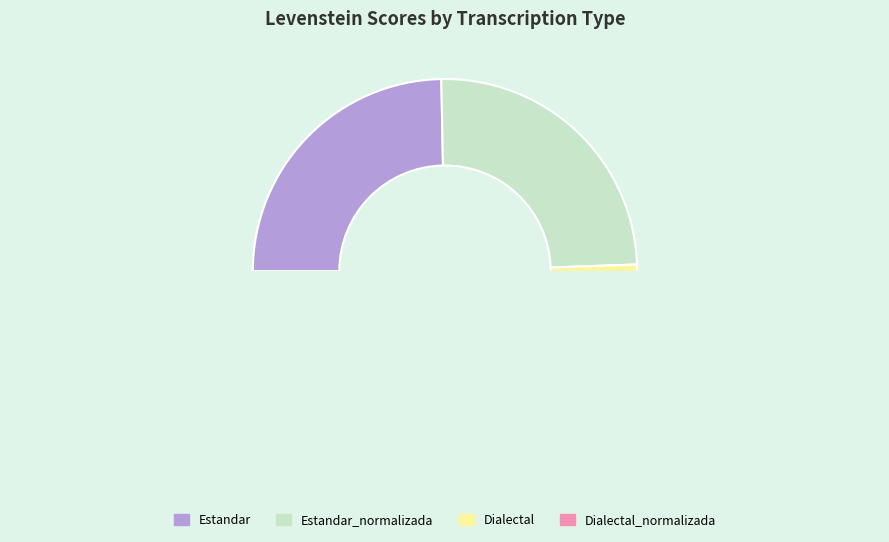

To the nearest percent, what is the combined percentage of Dialectal_normalizada and Estandar_normalizada?

50%